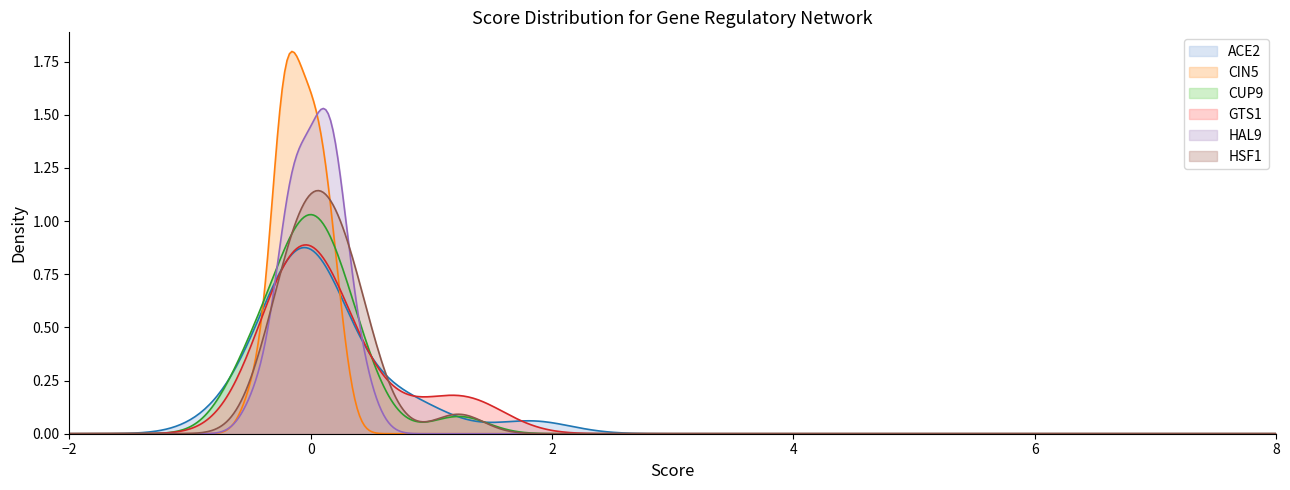

What are all the series names shown in the legend?

ACE2, CIN5, CUP9, GTS1, HAL9, HSF1